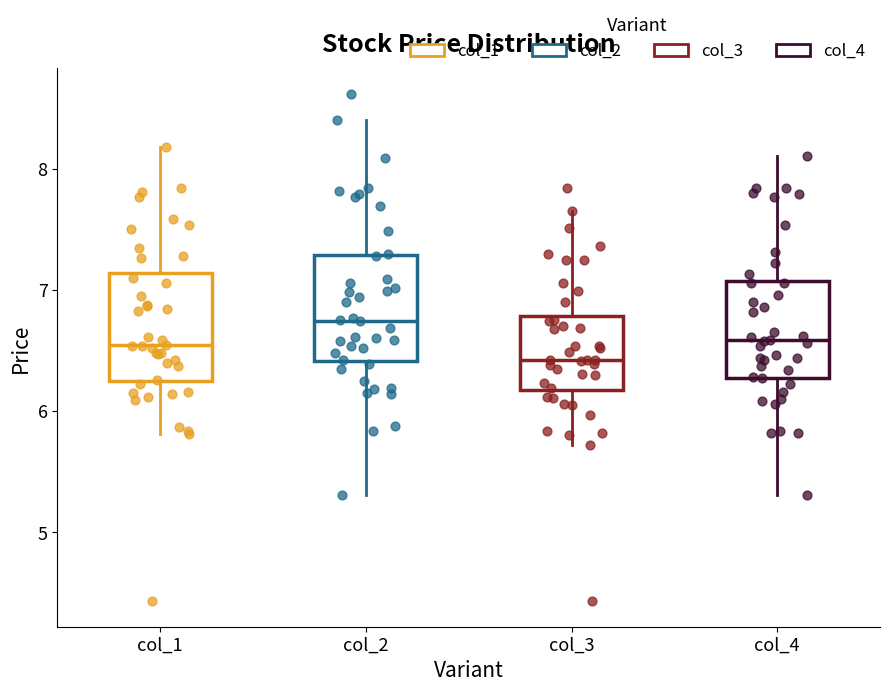

Reading left to right, transcribe this box plot: for each box, give where its median line is, the range the box spans, and where its two whiskers end, as read against the y-axis. The values are not printed on the chart, so give them approximately, as read against the axis.

col_1: median 6.5, box 6.3 to 7.1, whiskers 5.8 to 8.2
col_2: median 6.7, box 6.4 to 7.3, whiskers 5.3 to 8.4
col_3: median 6.4, box 6.2 to 6.8, whiskers 5.7 to 7.7
col_4: median 6.6, box 6.3 to 7.1, whiskers 5.3 to 8.1